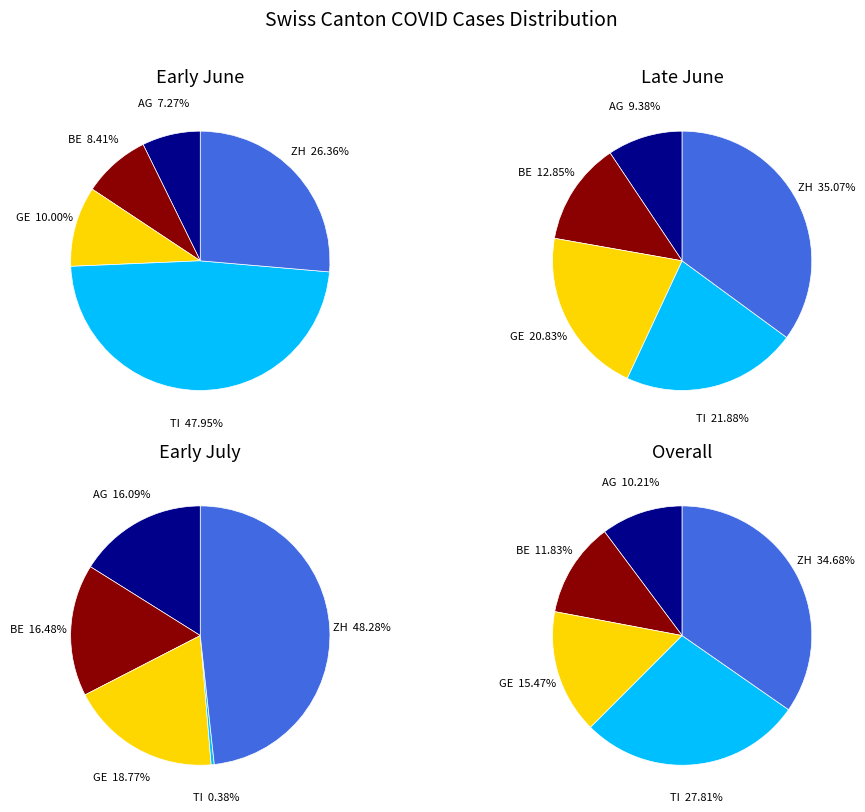

Between 8 and 28, which series saw the biggest shift?

TI